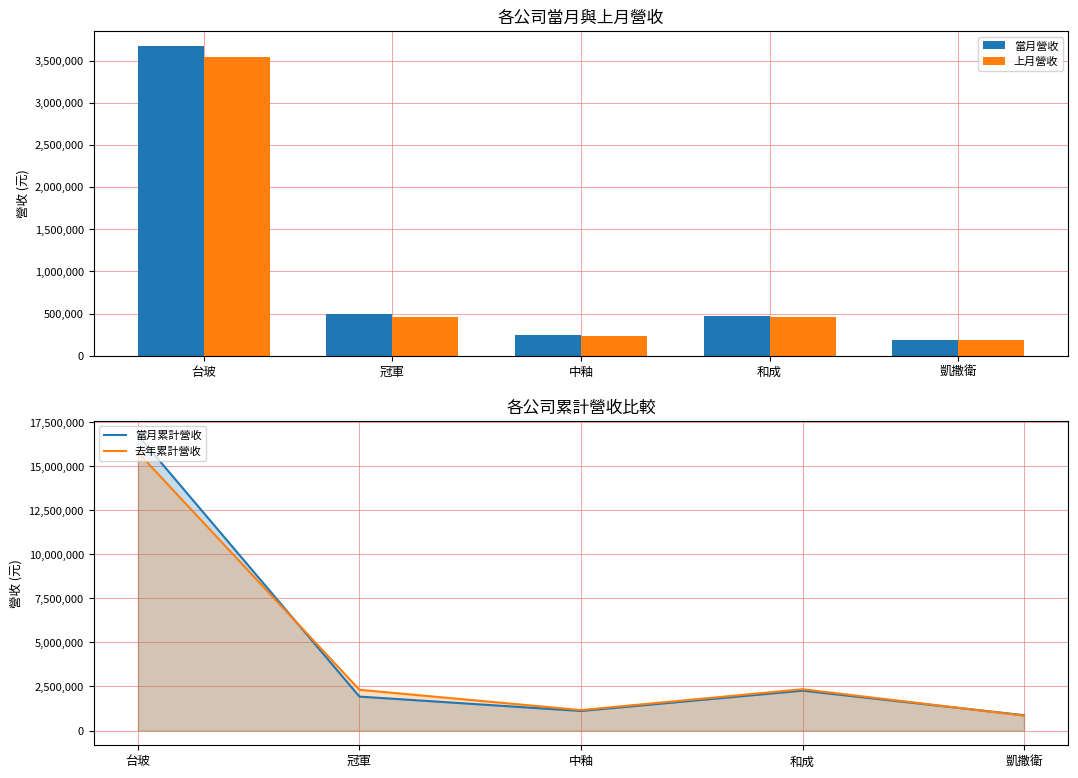

Is it true that 上月營收 equals 778921 at 冠軍?

False